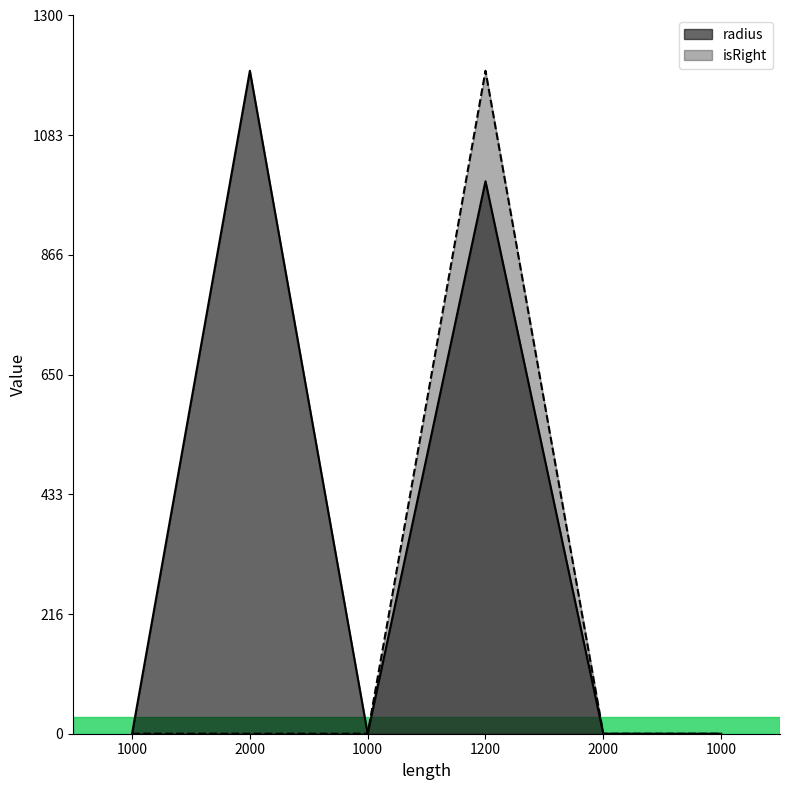

True or false: radius and isRight cross at least once.

False